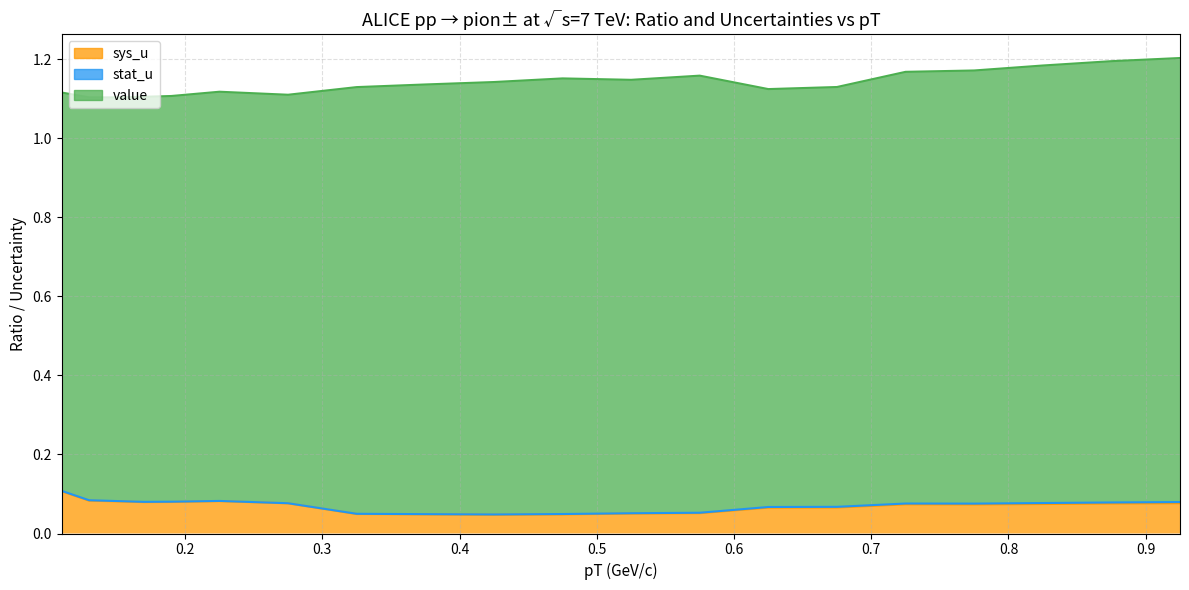

How many lines are shown in the chart?

3